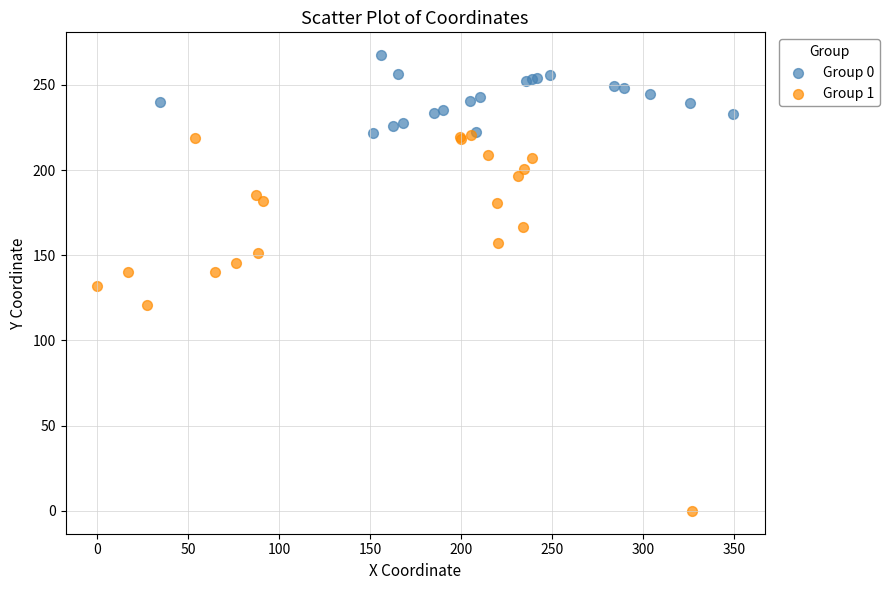

Which series contains the highest Y value?

Group 0